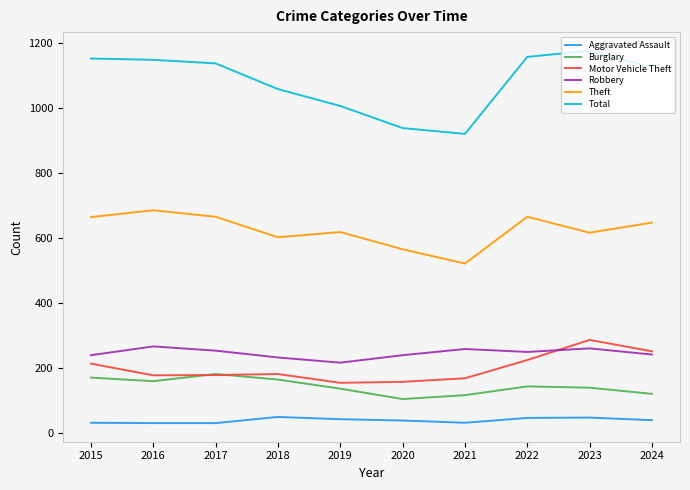

Which series has the largest total across all categories?

Total